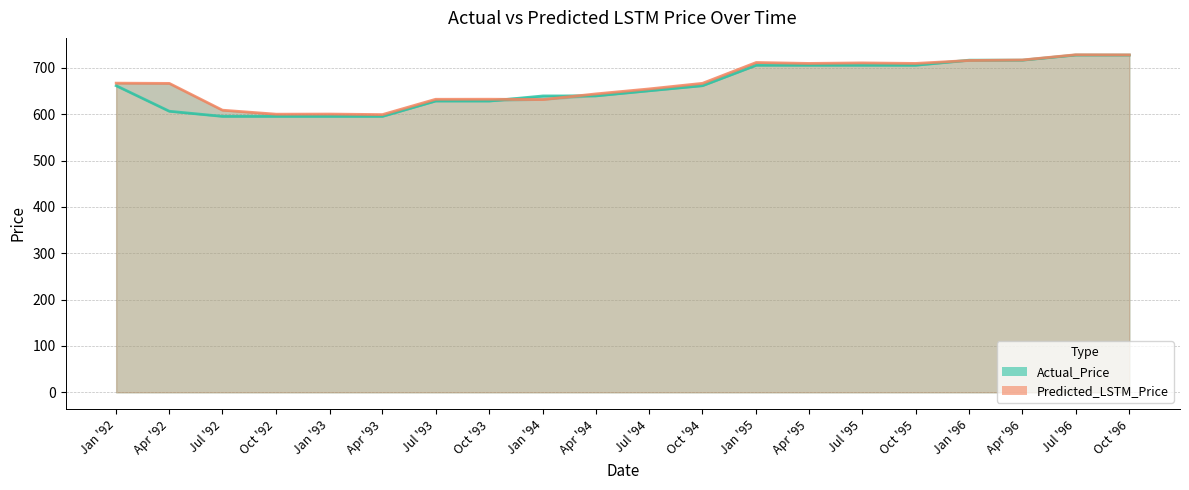

What is the value of the Actual_Price point at the 4th from the left?

595.2